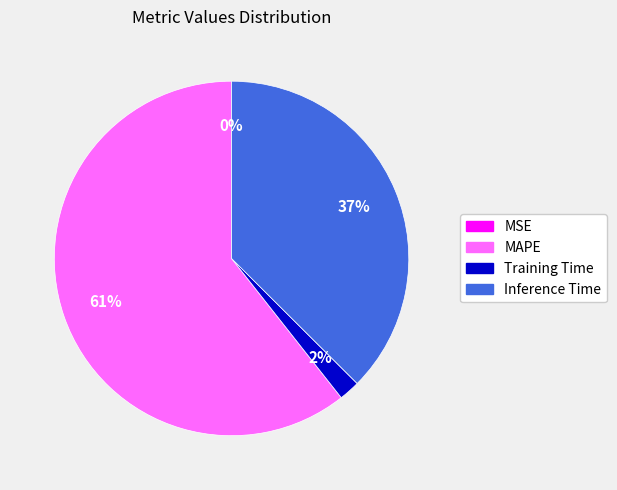

Which category accounts for the majority?

MAPE